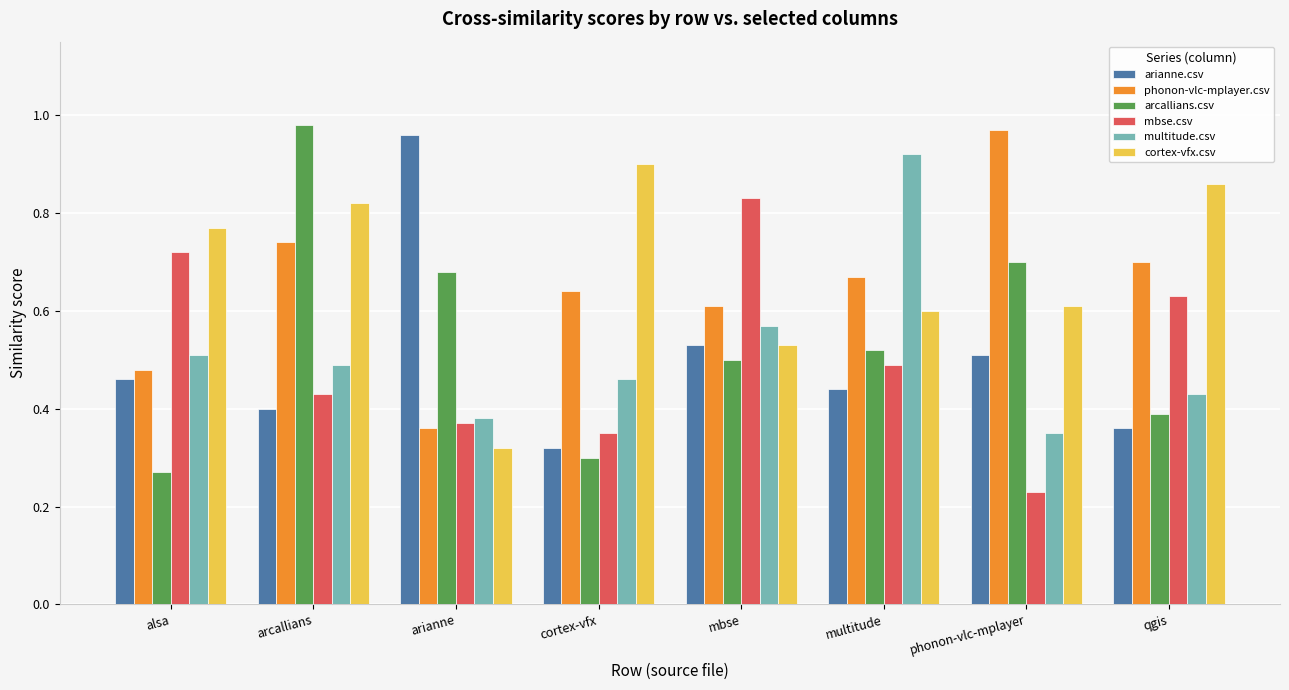

What is the sum of all multitude.csv values?

4.1